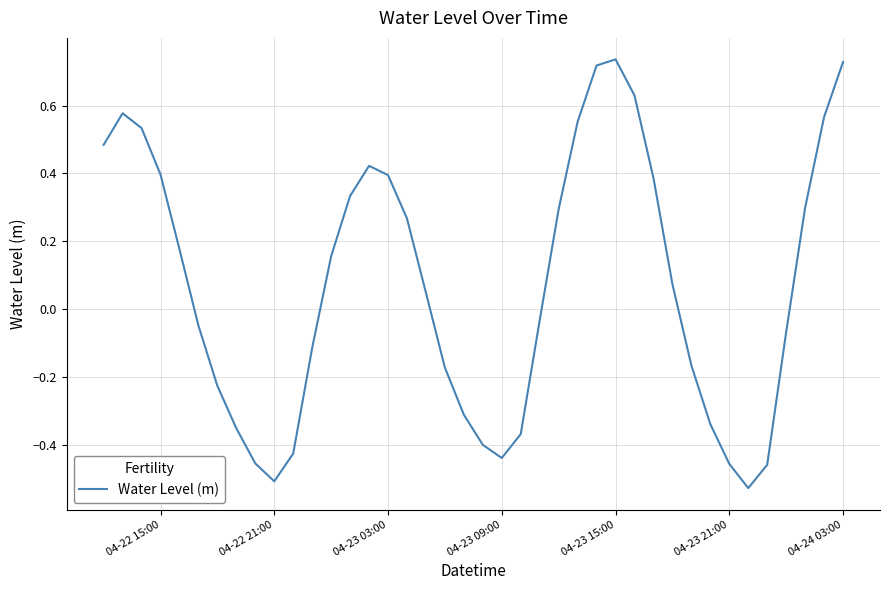

What is the difference between the maximum and minimum values?

1.3